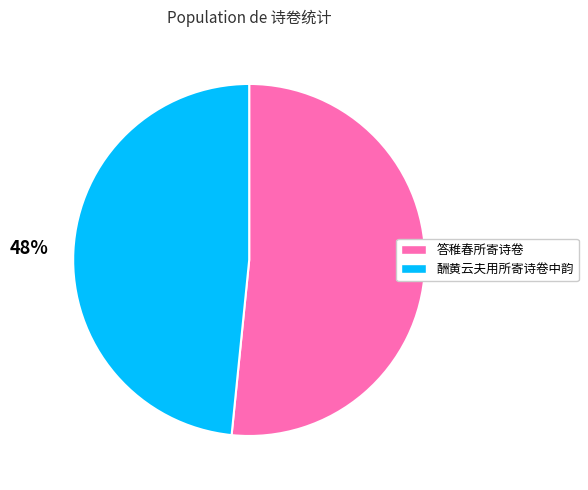

Is 酬黄云夫用所寄诗卷中韵 the majority of the pie?

No